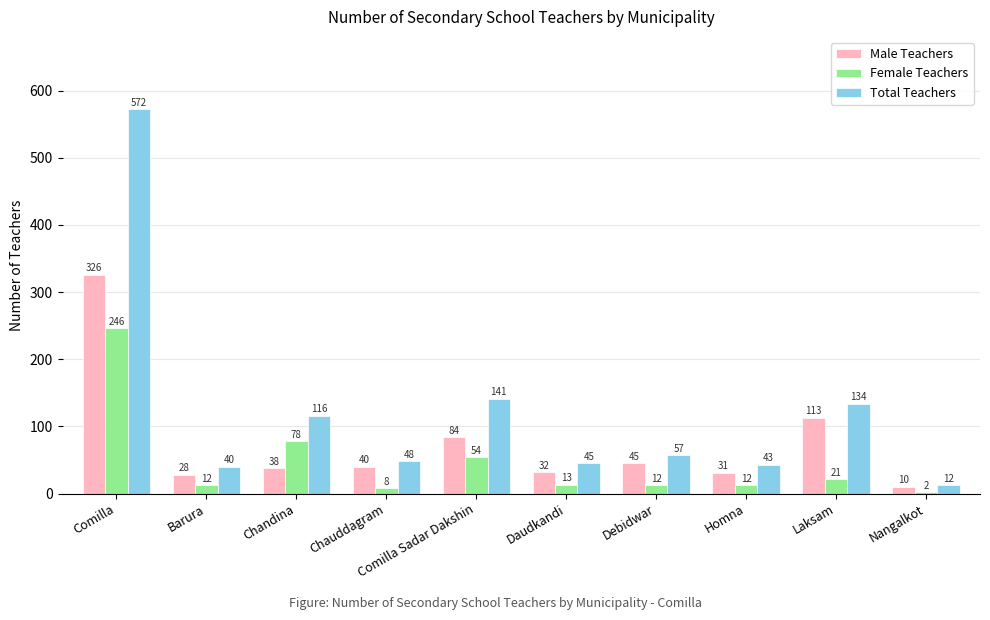

Which series changed the most between Barura and Comilla Sadar Dakshin?

Total Teachers